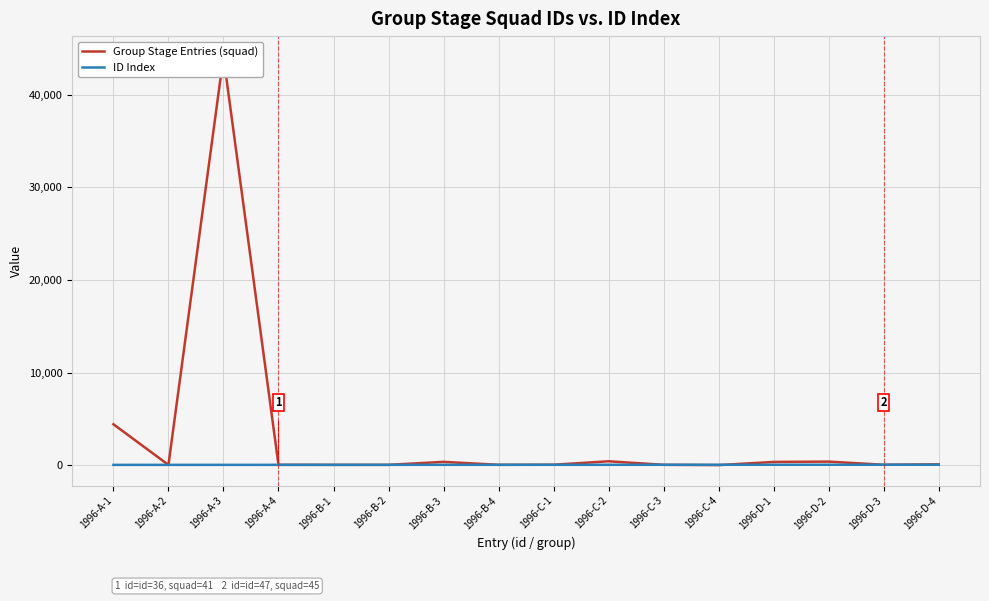

What are all the series names shown in the legend?

Group Stage Entries (squad), ID Index